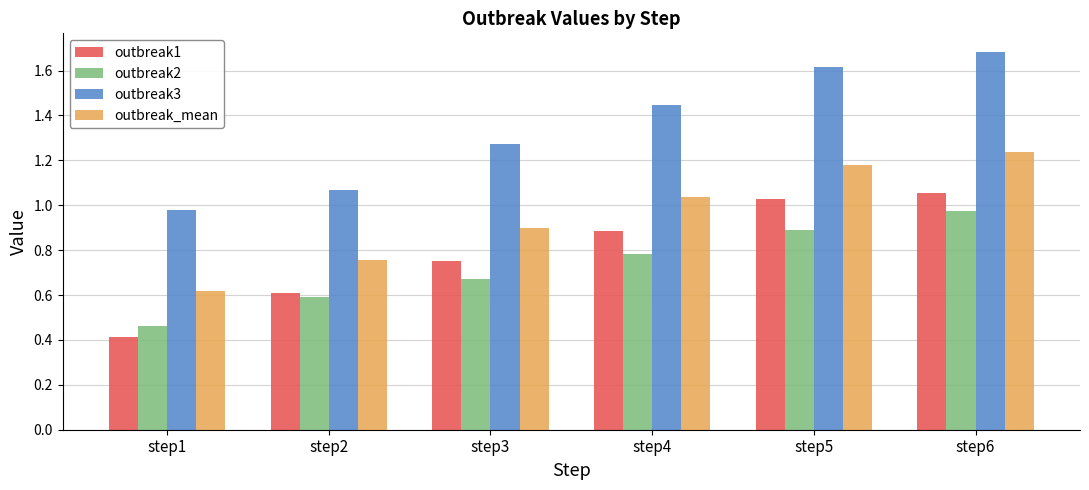

Which series has the largest total across all categories?

outbreak3